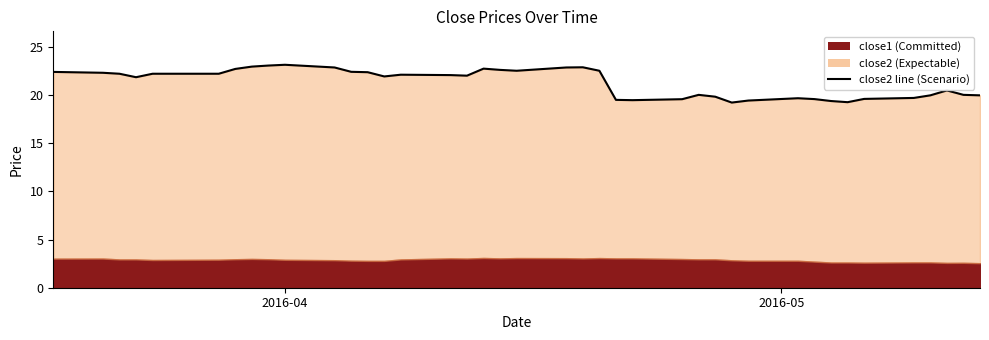

What is the average value?

21.3